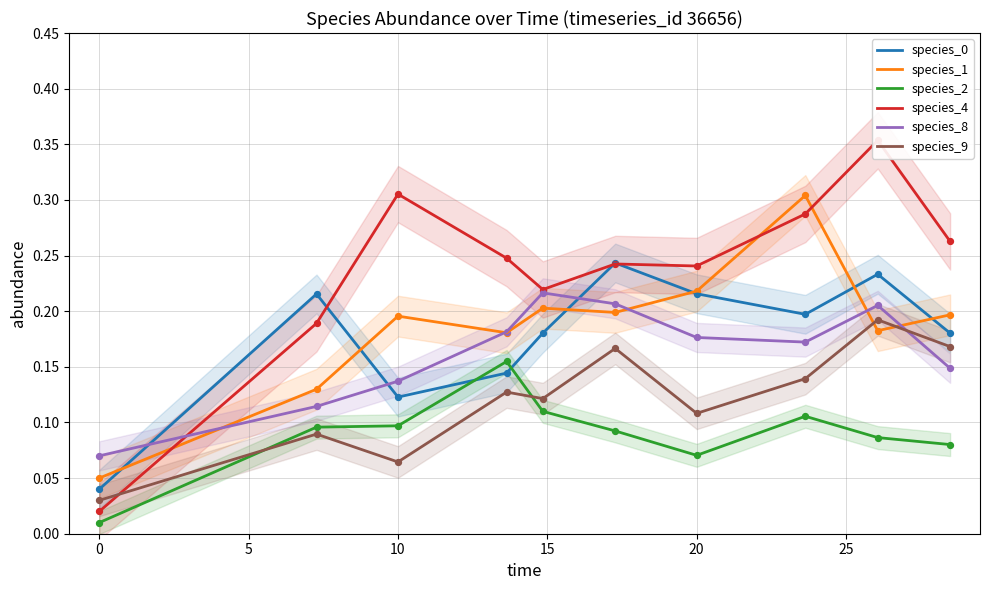

True or false: species_1 has a value of 0.2 at 10.

True